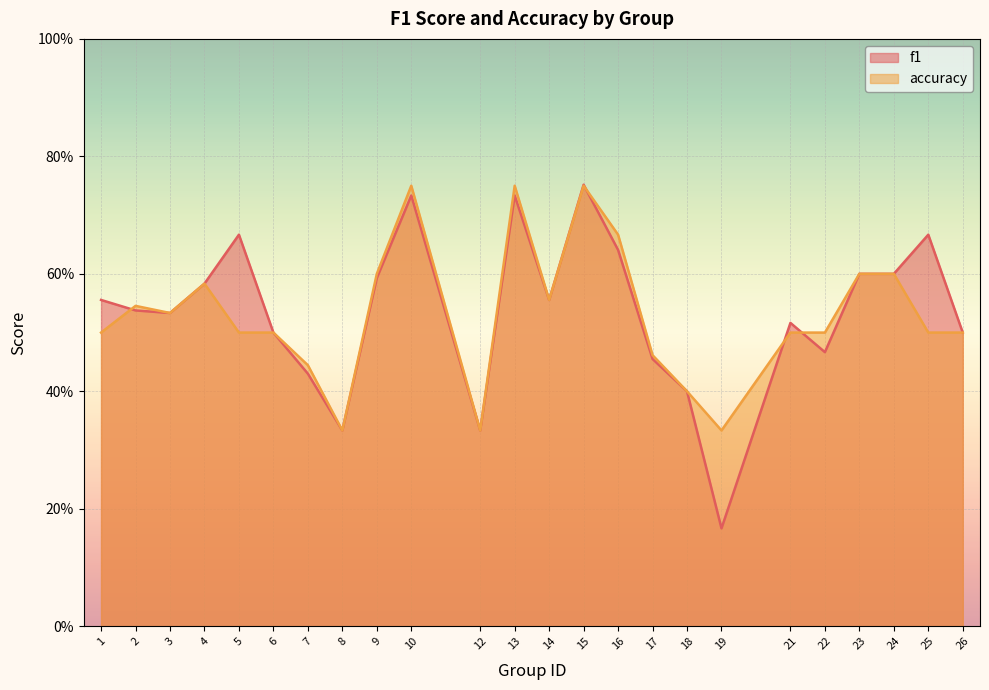

Which series changed the most between 12 and 24?

f1